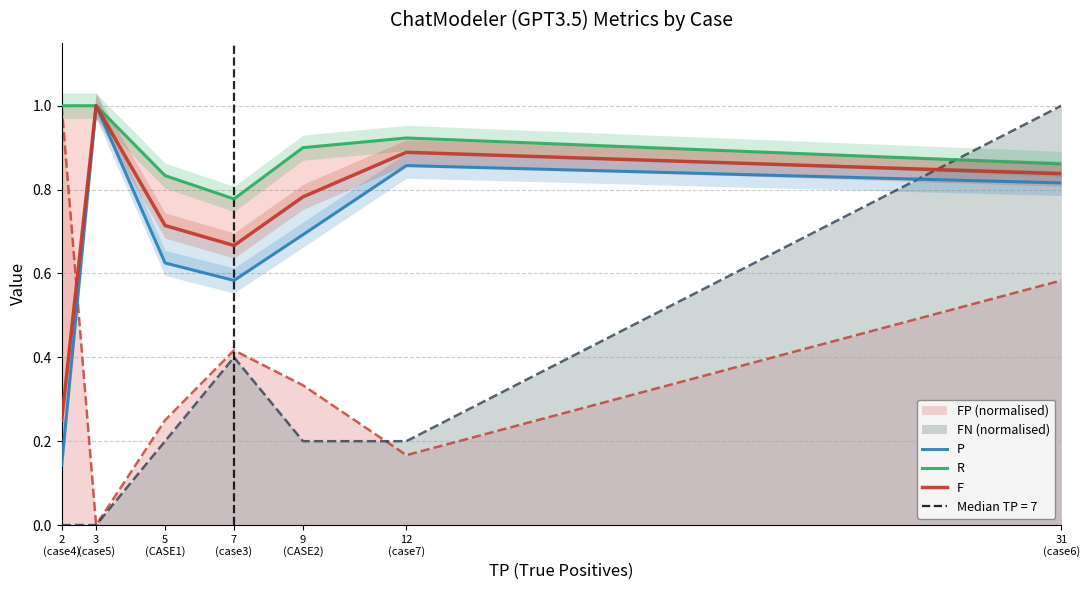

Count the F values in the range 0 to 1.

7